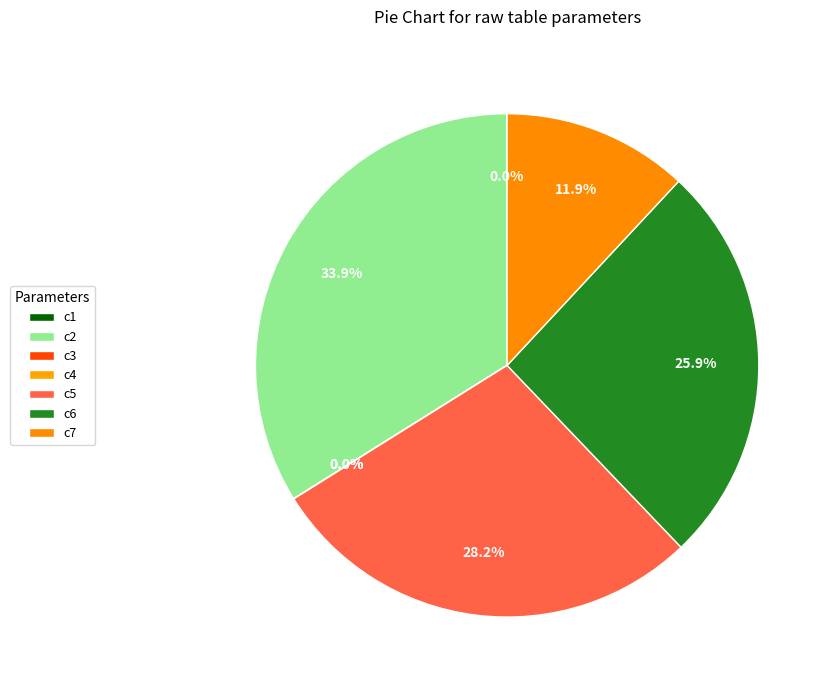

True or false: c7 accounts for 12% of the total.

True